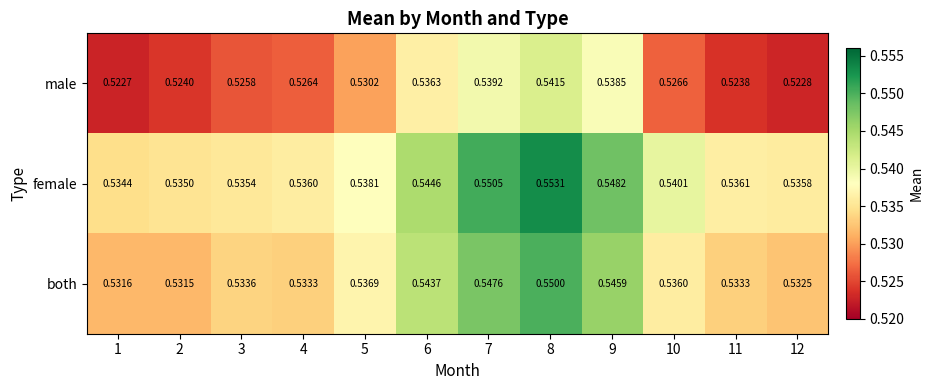

At 2, list the series in order from smallest to largest.

male, both, female